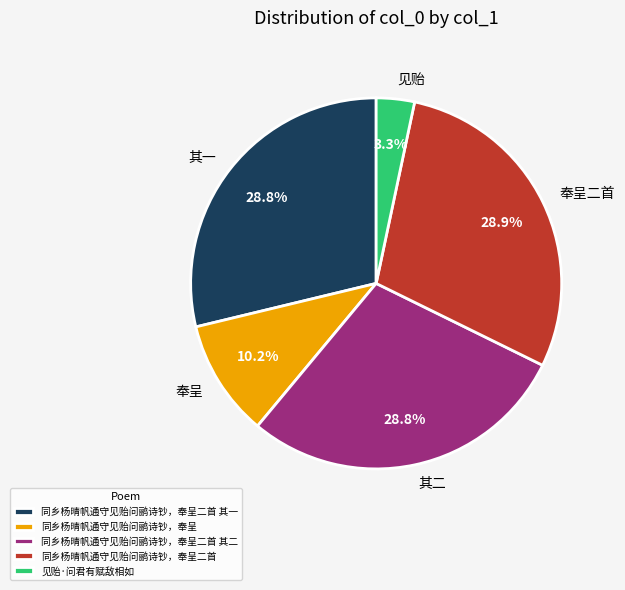

Does any single category account for the majority?

No